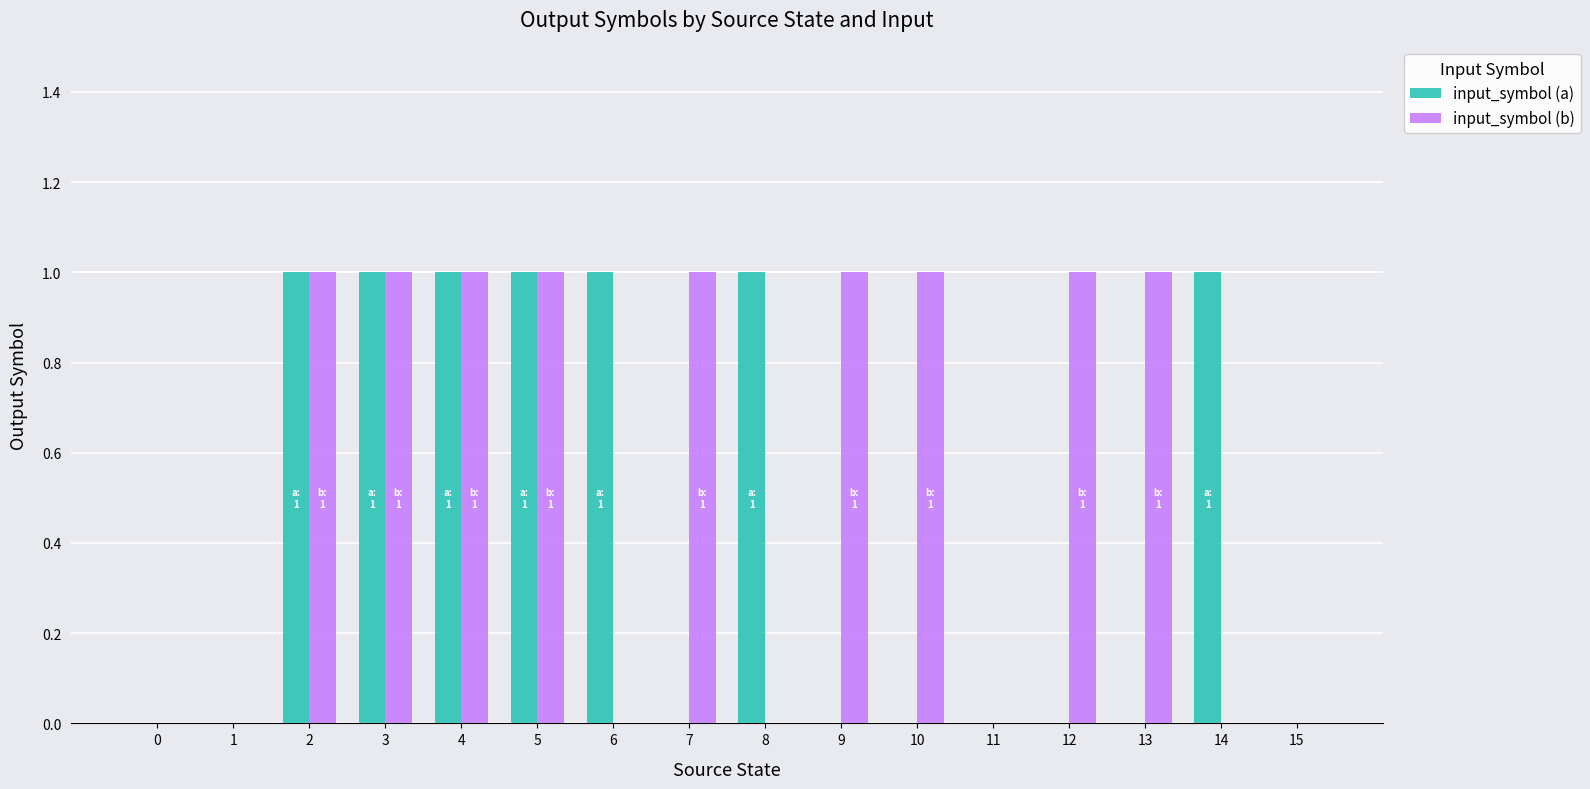

How many groups of bars are there?

16